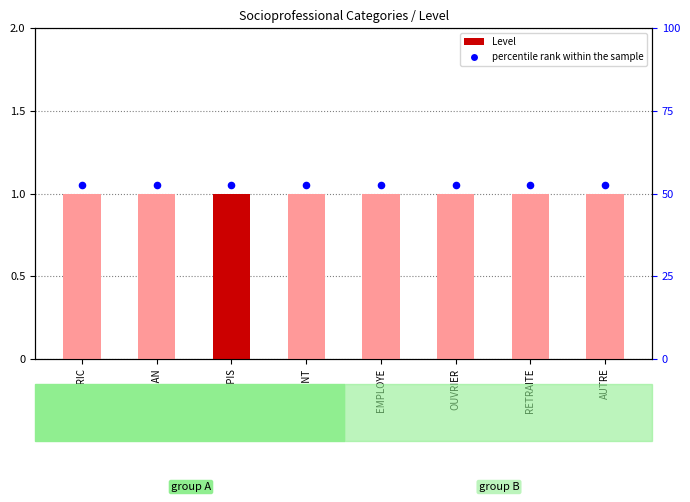

Which series has the largest total across all categories?

percentile rank within the sample